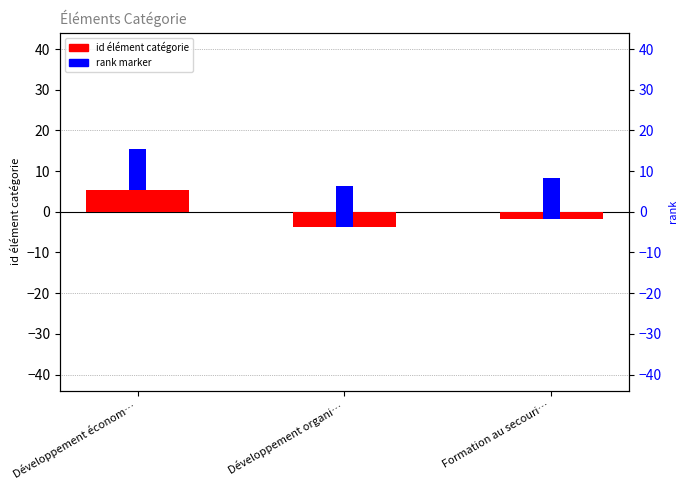

Rank the categories by value from lowest to highest.

Développement organi…, Formation au secouri…, Développement économ…